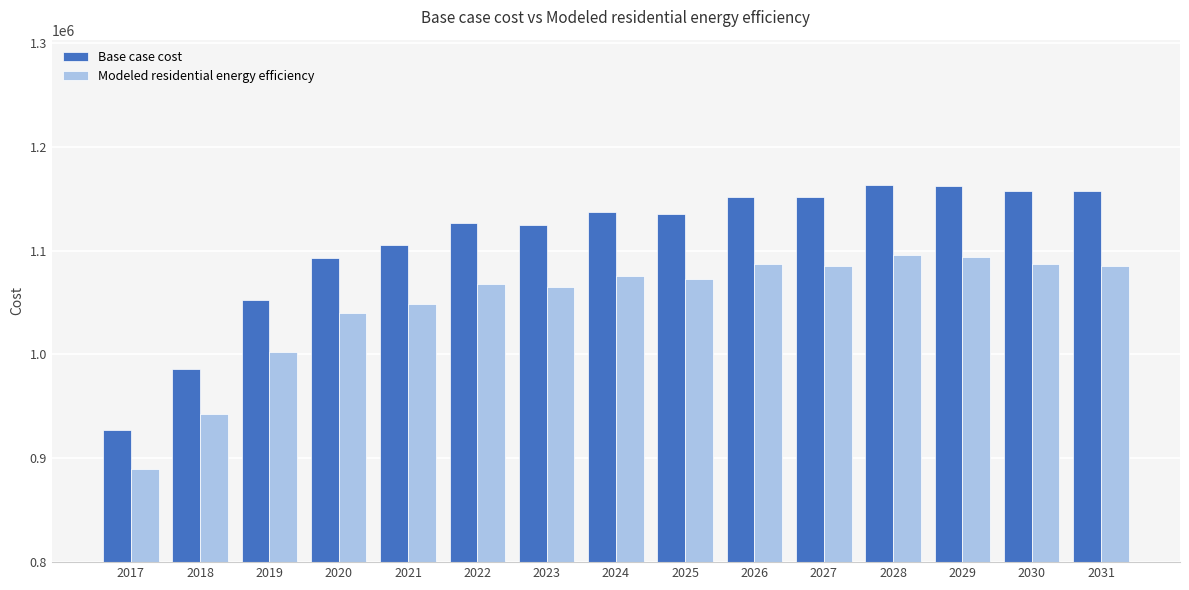

What is the difference between the Modeled residential energy efficiency values at 2018 and 2017?

53152.0